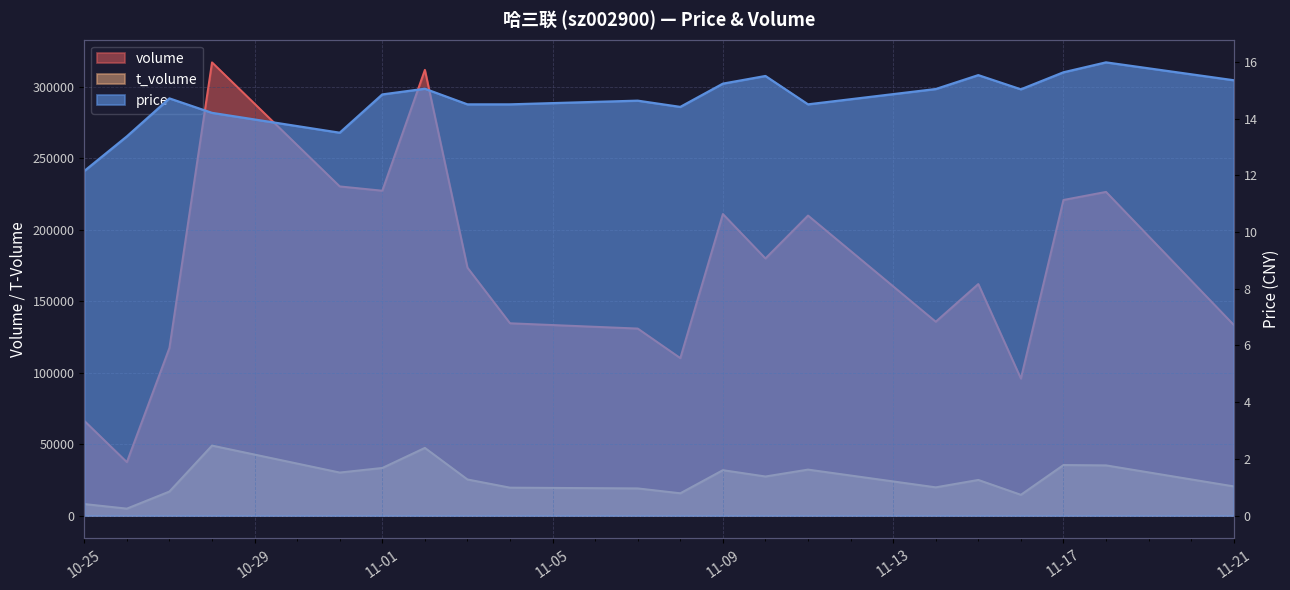

True or false: t_volume and volume intersect in this chart.

False